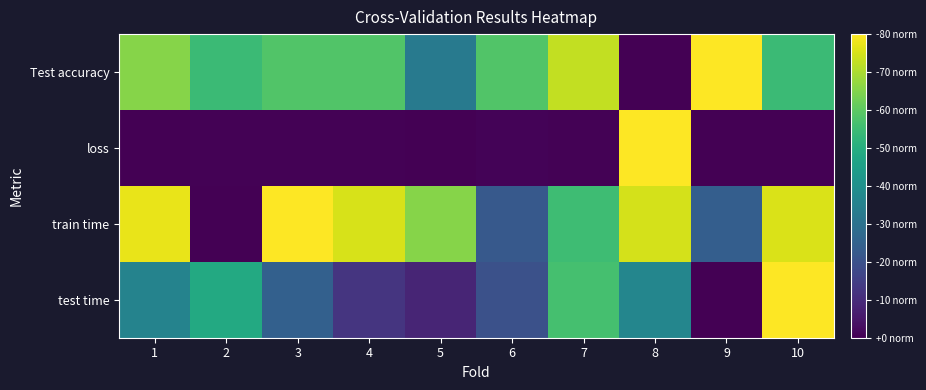

What is the greatest value displayed?

1.0